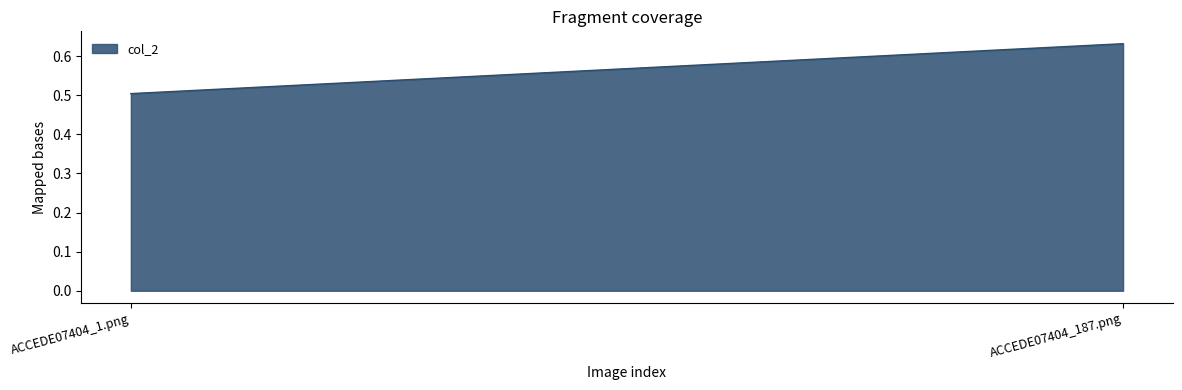

Reading right to left, extract all data points from this chart.

0.6	0.5